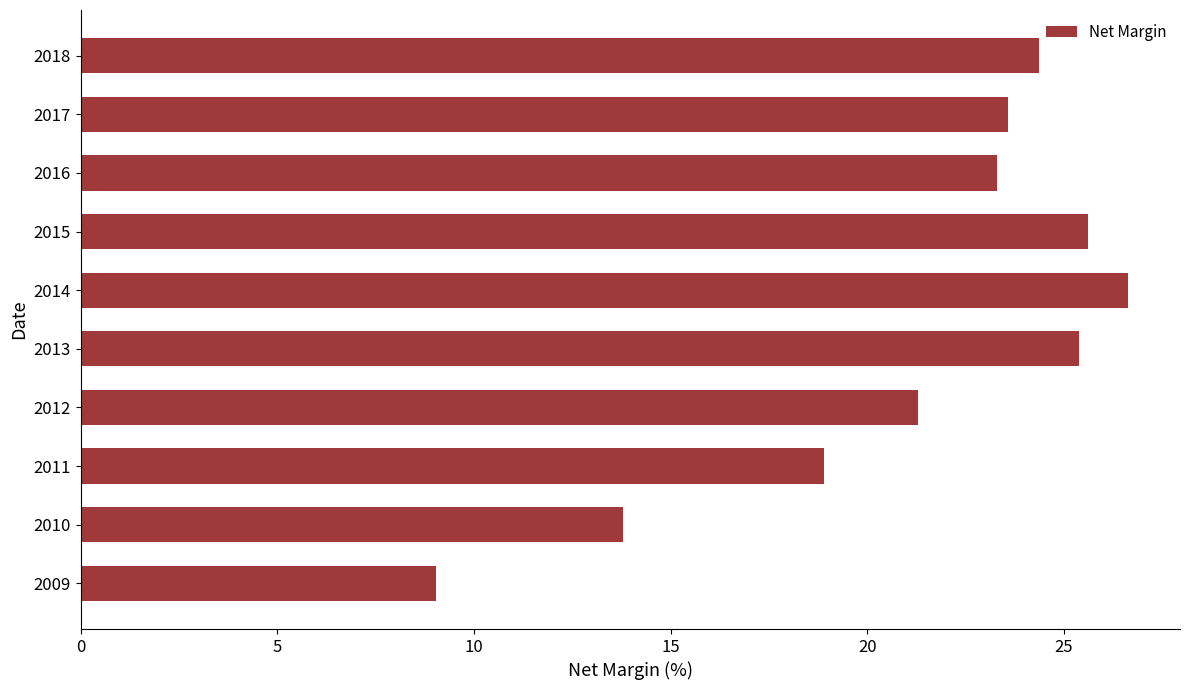

Reading top to bottom, extract all data points from this chart.

24.4	23.6	23.3	25.6	26.6	25.4	21.3	18.9	13.8	9.0